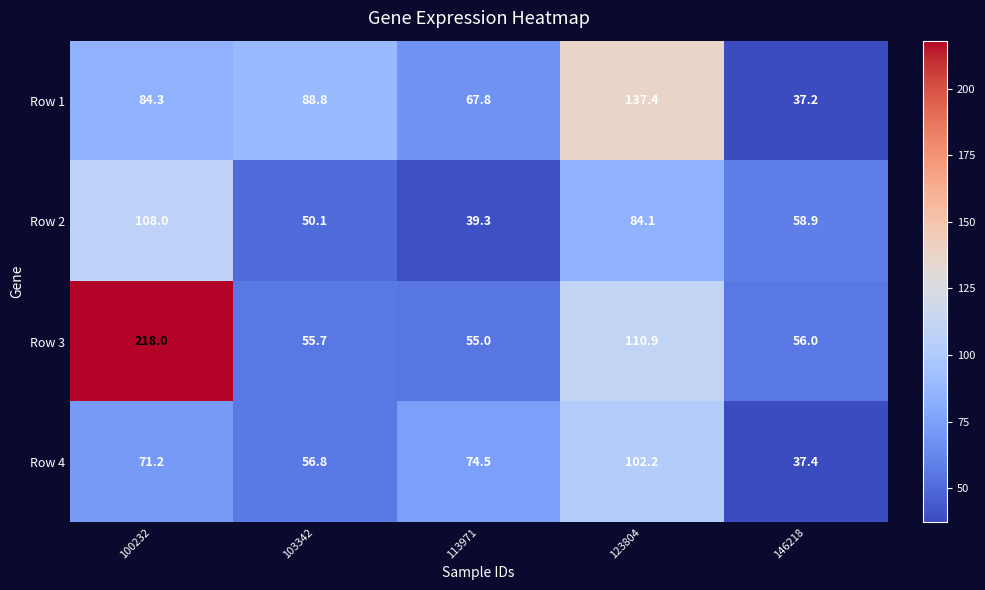

Is it true that Row 2 equals 39.3 at 113971?

True